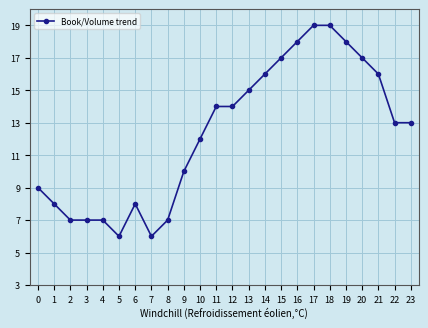

The value at 18 is 19. True or false?

True